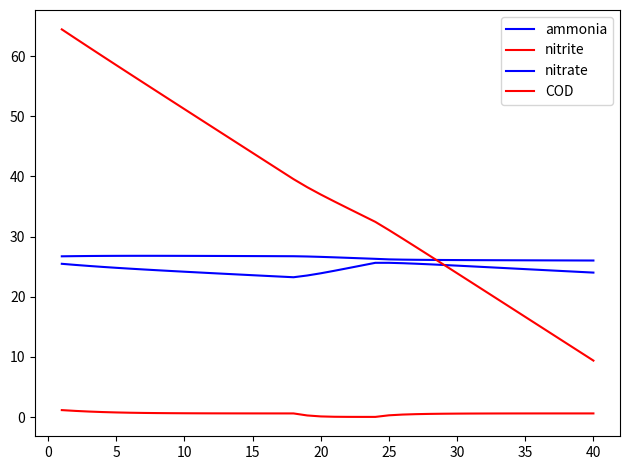

Does the chart have visible grid lines?

No